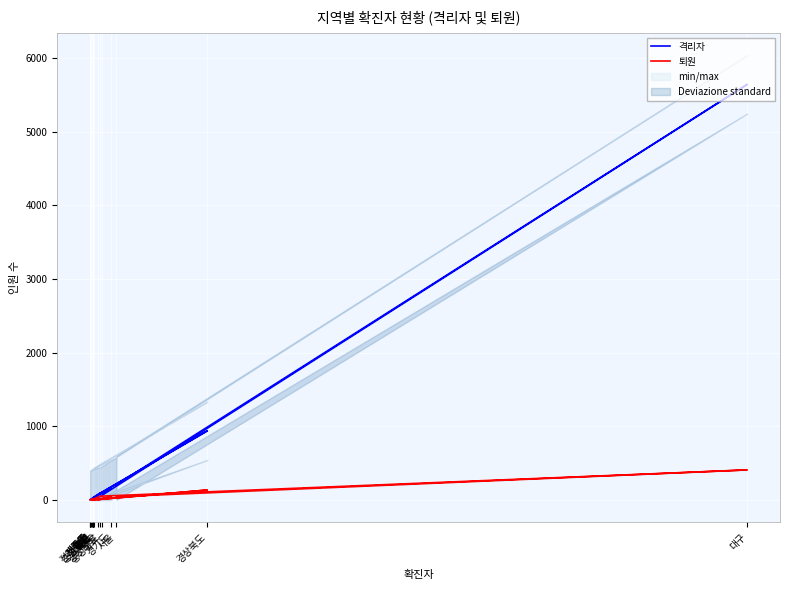

Reading left to right, what are all the values shown in this chart?

격리자: 205	5644	47	18	12	20	26	39	938	74	159	26	105	23	3	3	3
퇴원: 43	407	50	4	3	7	2	0	134	4	38	5	10	6	4	1	1